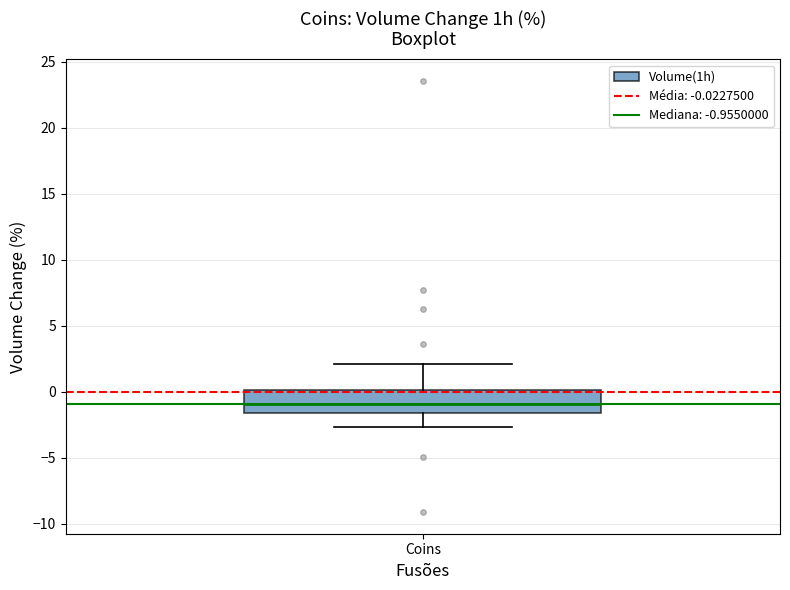

Where is the upper edge of the box for Coins on the y-axis? The values are not printed on the chart, so give them approximately, as read against the axis.

0.0